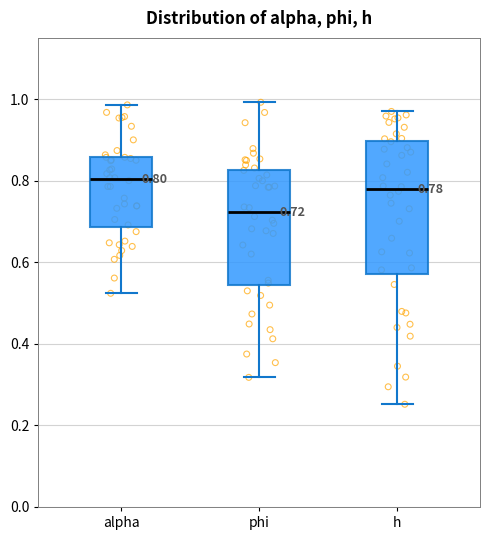

Comparing the boxes themselves (not the whiskers), which one is the tallest?

h